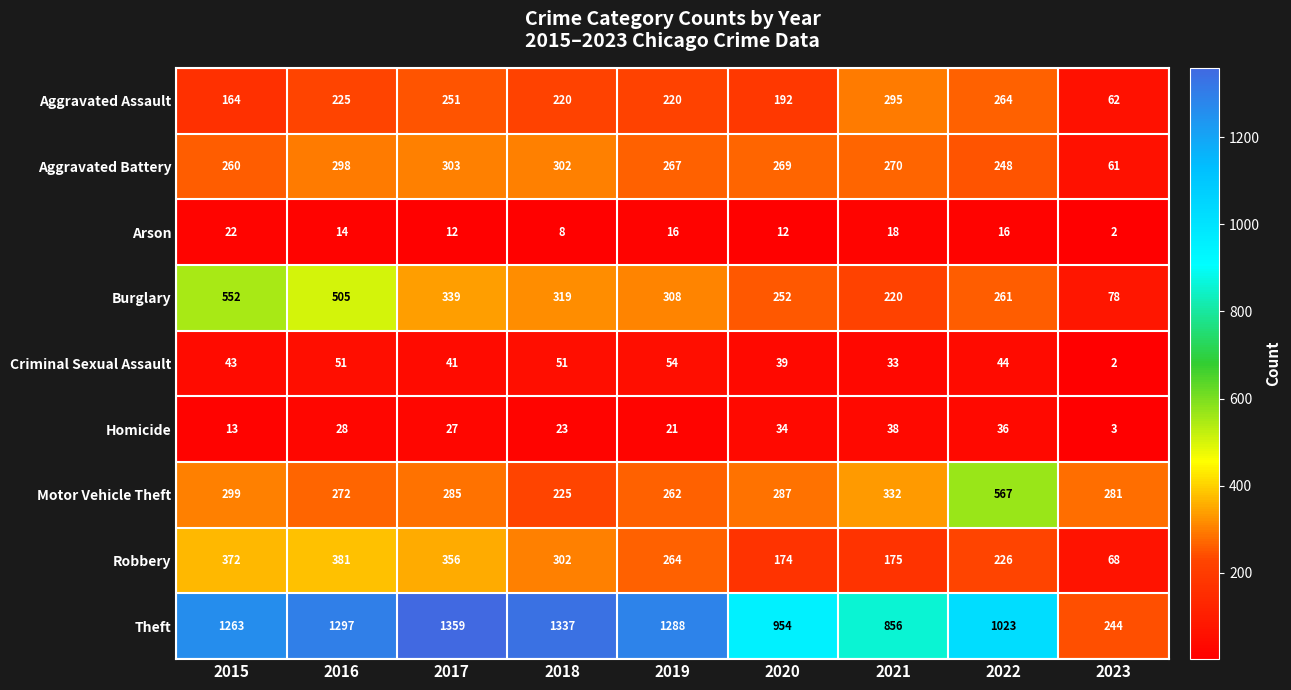

What value does the Aggravated Battery series have at 2016, to the nearest 50?

300